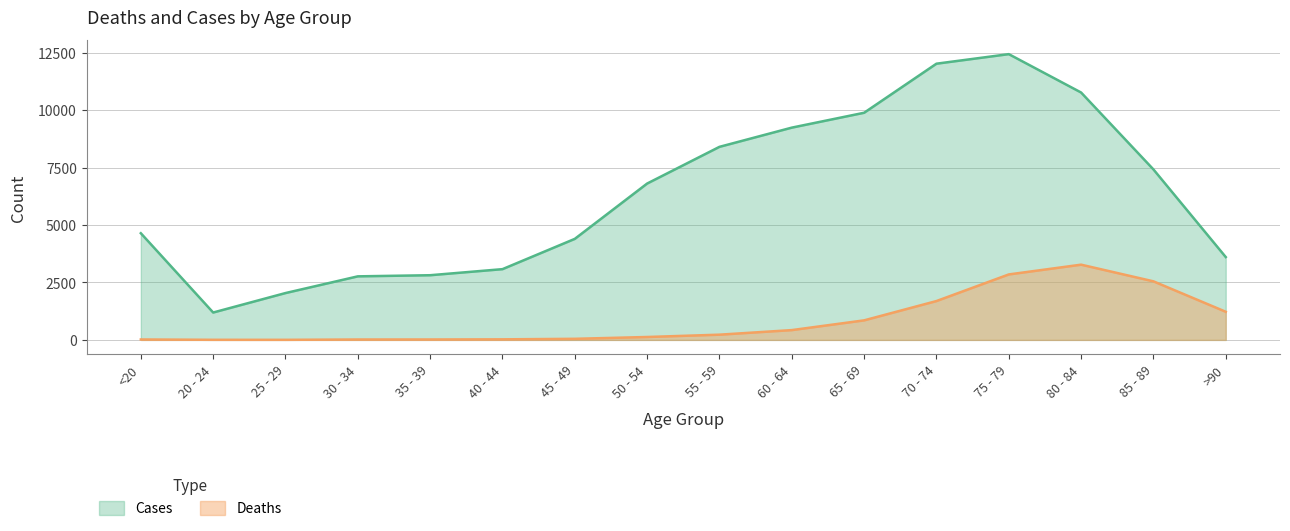

True or false: Deaths has a value of 29 at 35 - 39.

False